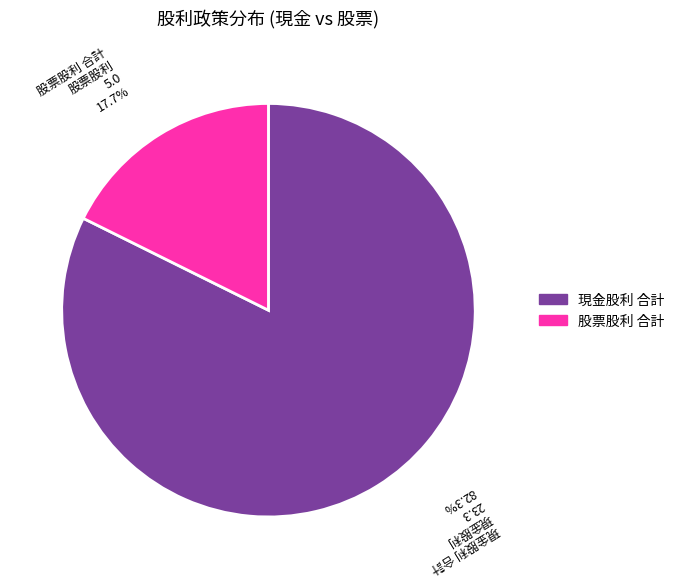

How many slices are in this pie chart?

2